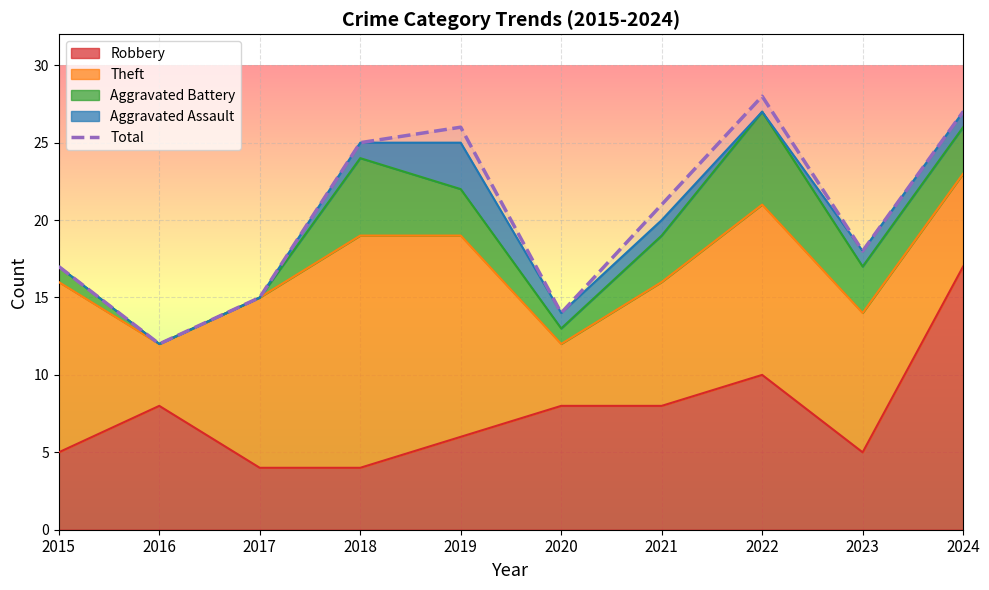

Which label corresponds to the largest value in the chart?

2022